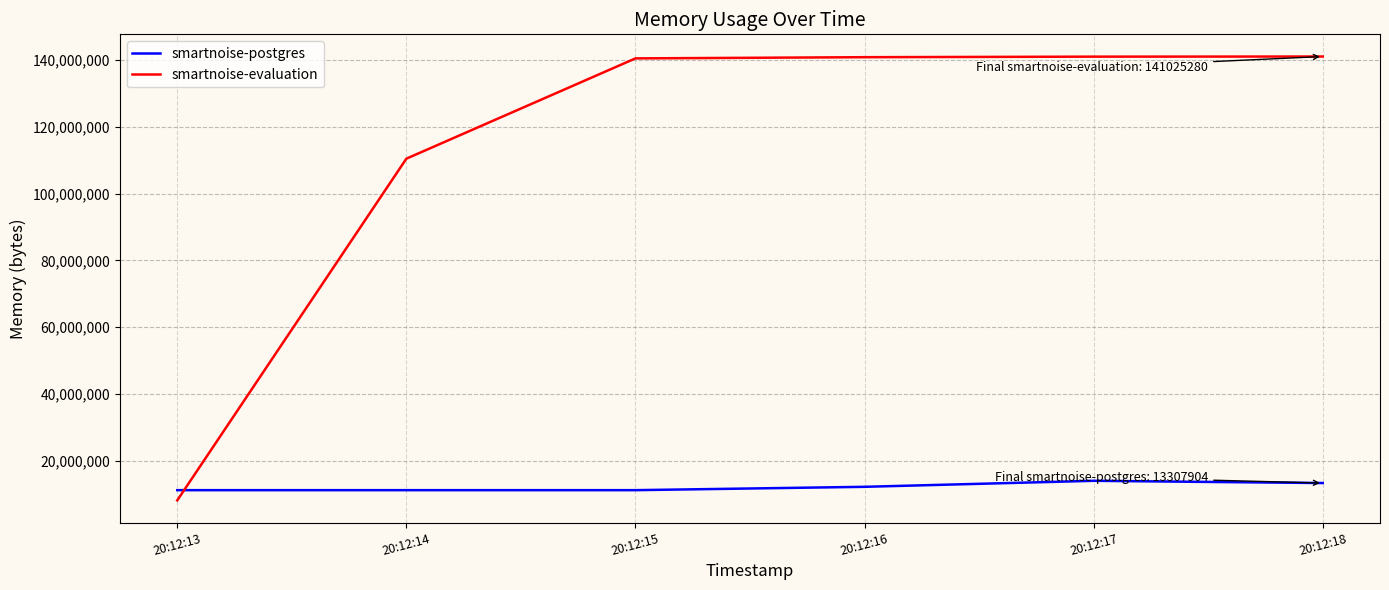

The value of smartnoise-evaluation at 20:12:16 is 140824576. True or false?

True